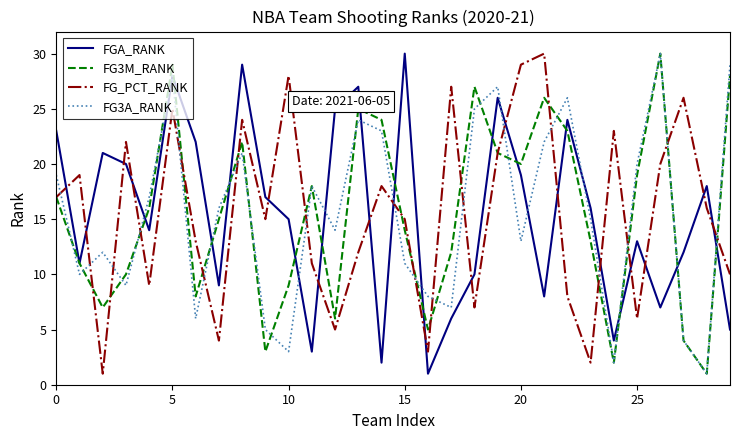

Count the number of data series in this chart.

4